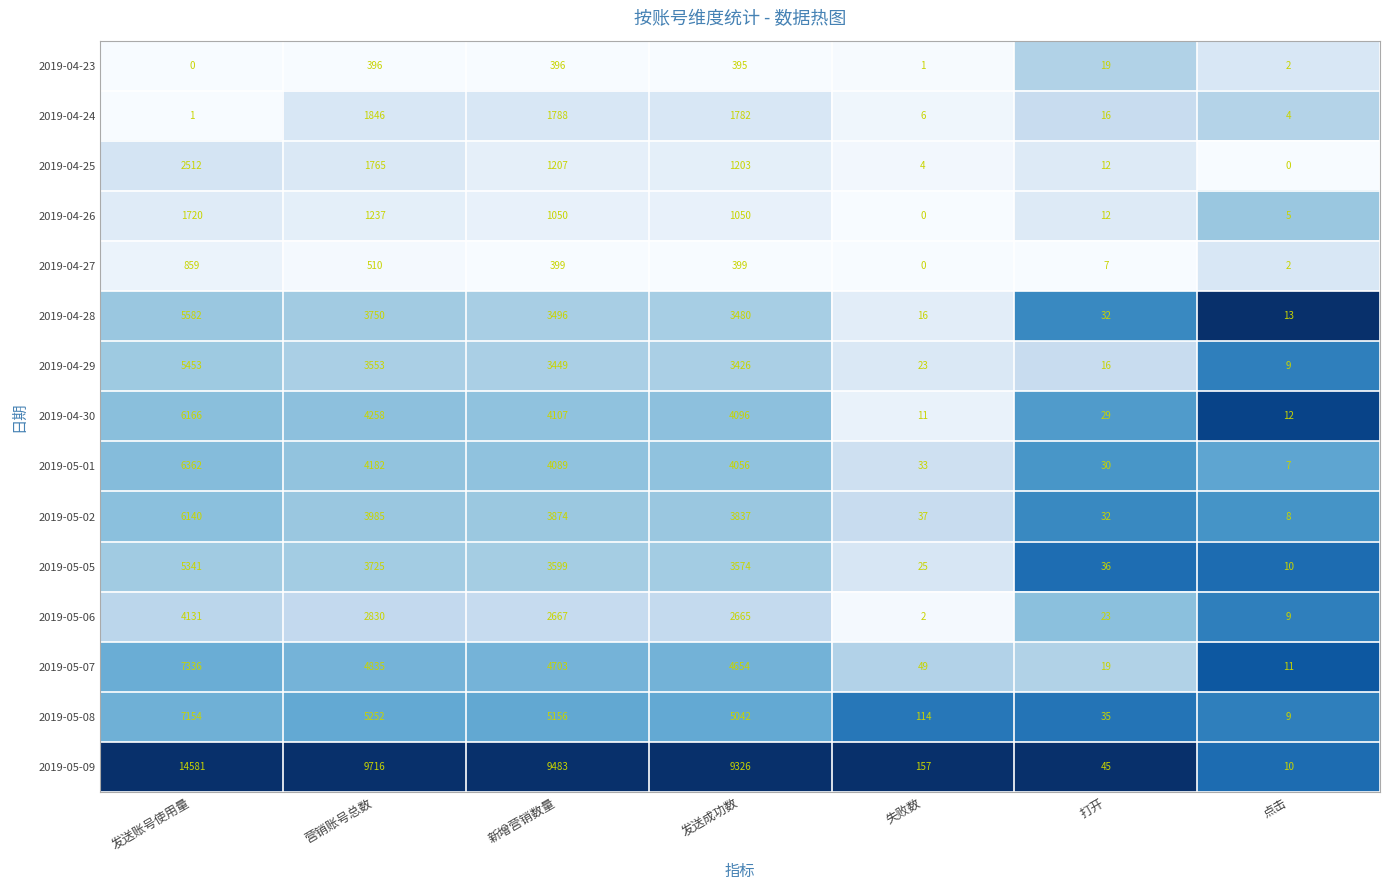

Which series changed the most between 发送账号使用量 and 营销账号总数?

2019-05-09